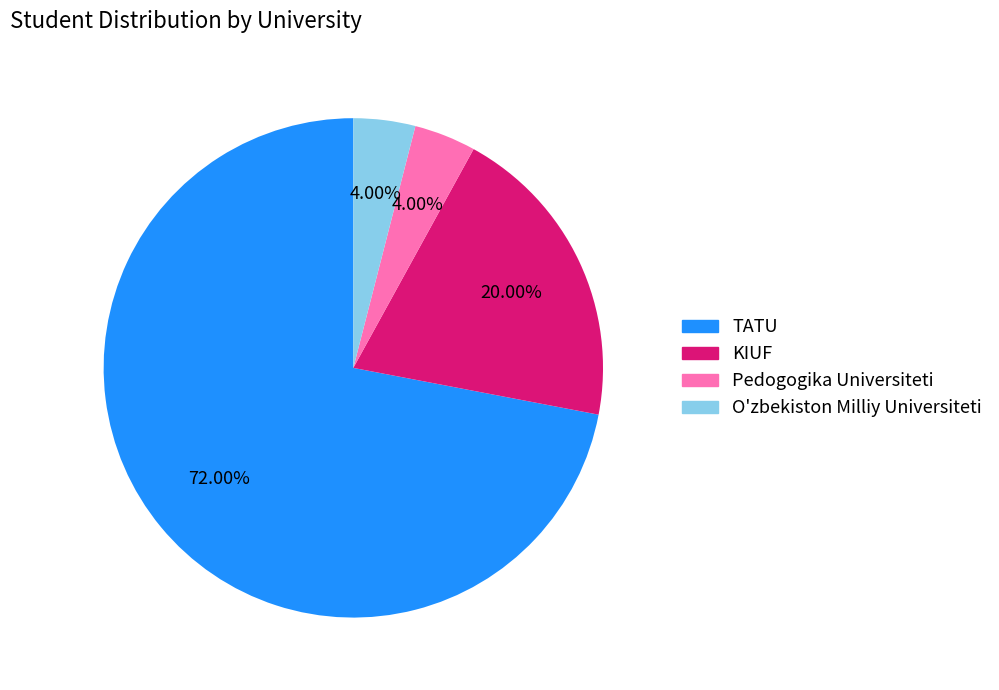

What is the largest slice in the pie chart?

TATU